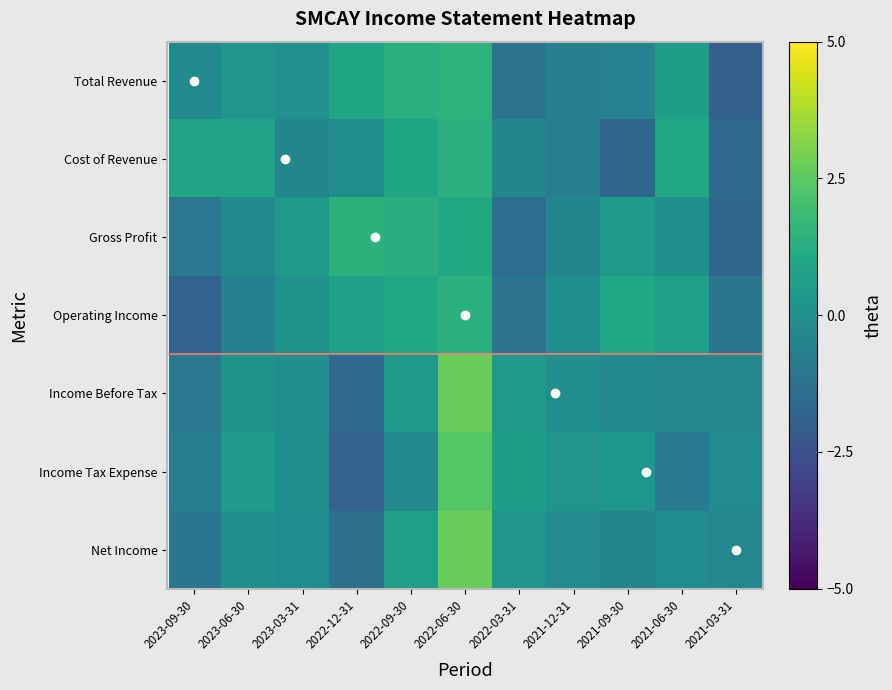

What is the approximate value of Net Income at 2022-12-31?

-1.3